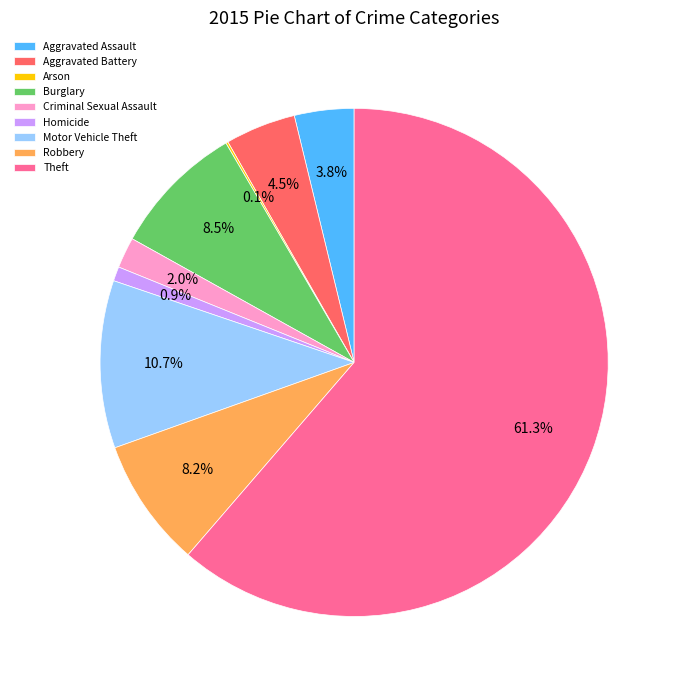

Which category accounts for the majority?

Theft